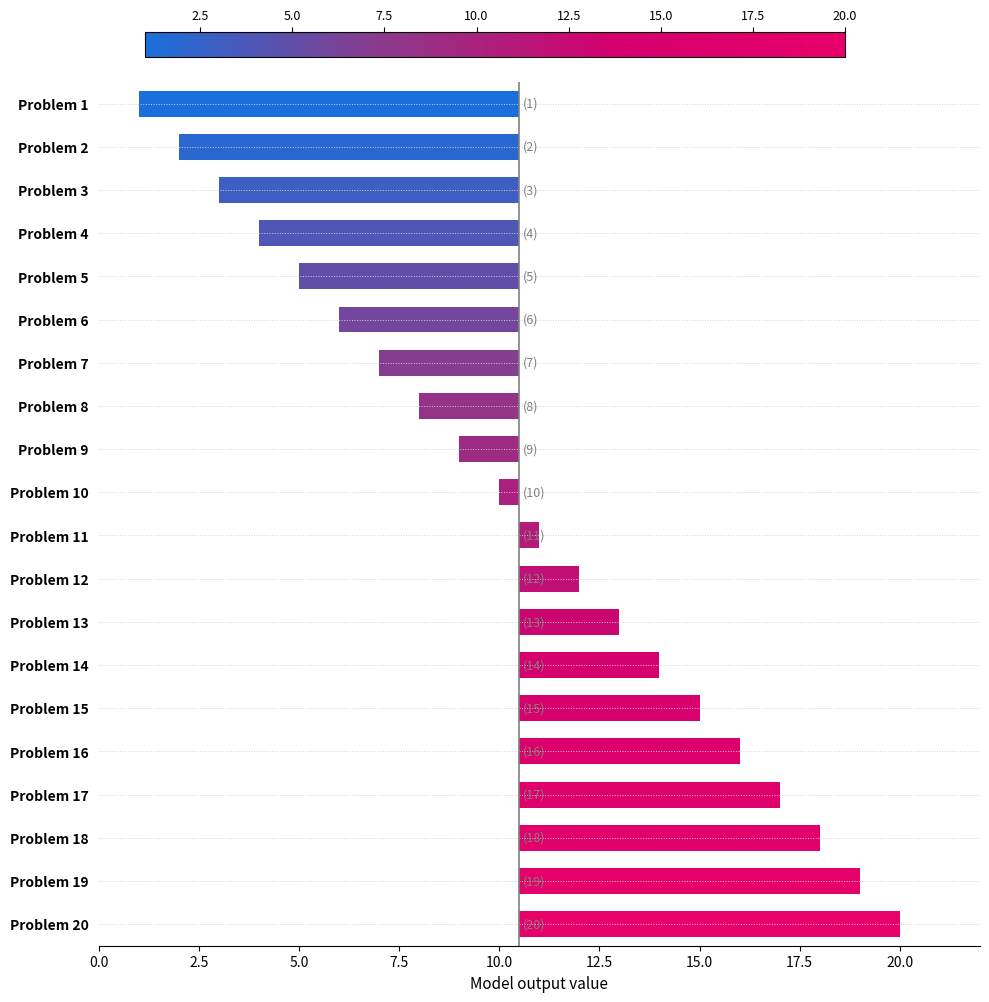

What is the difference between the maximum and minimum values?

19.0